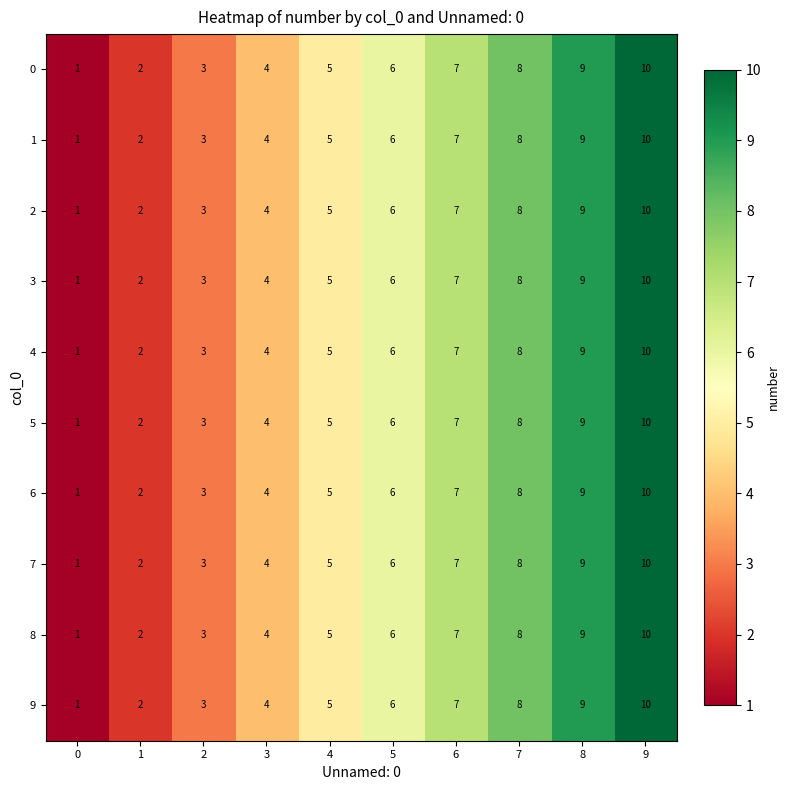

List the labels in order of 7 value, largest first.

9, 8, 7, 6, 5, 4, 3, 2, 1, 0